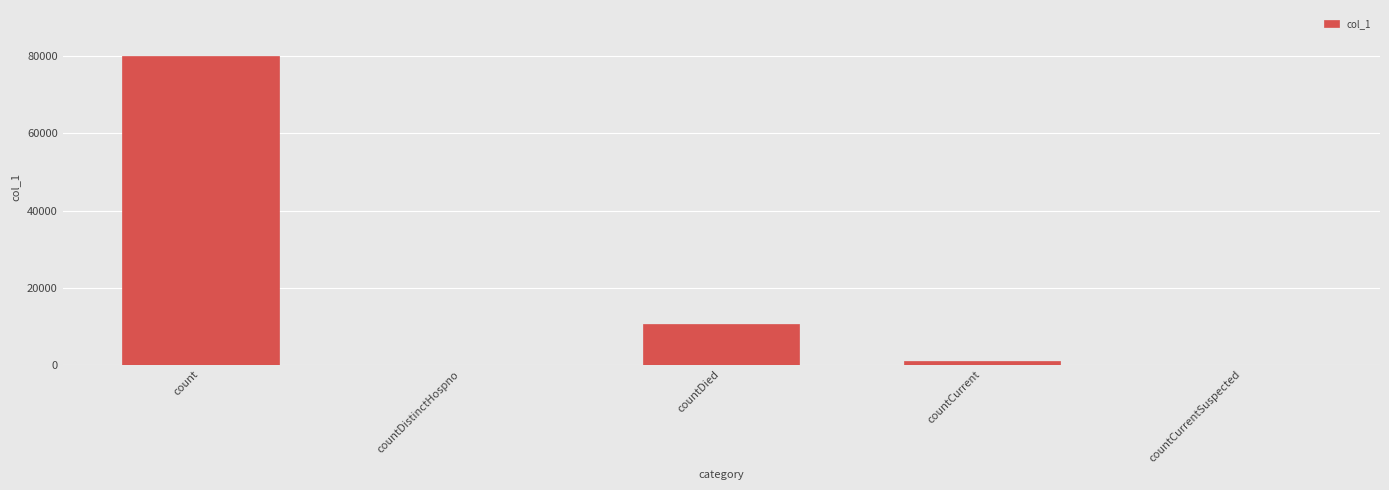

The value at countDistinctHospno is 0. True or false?

True